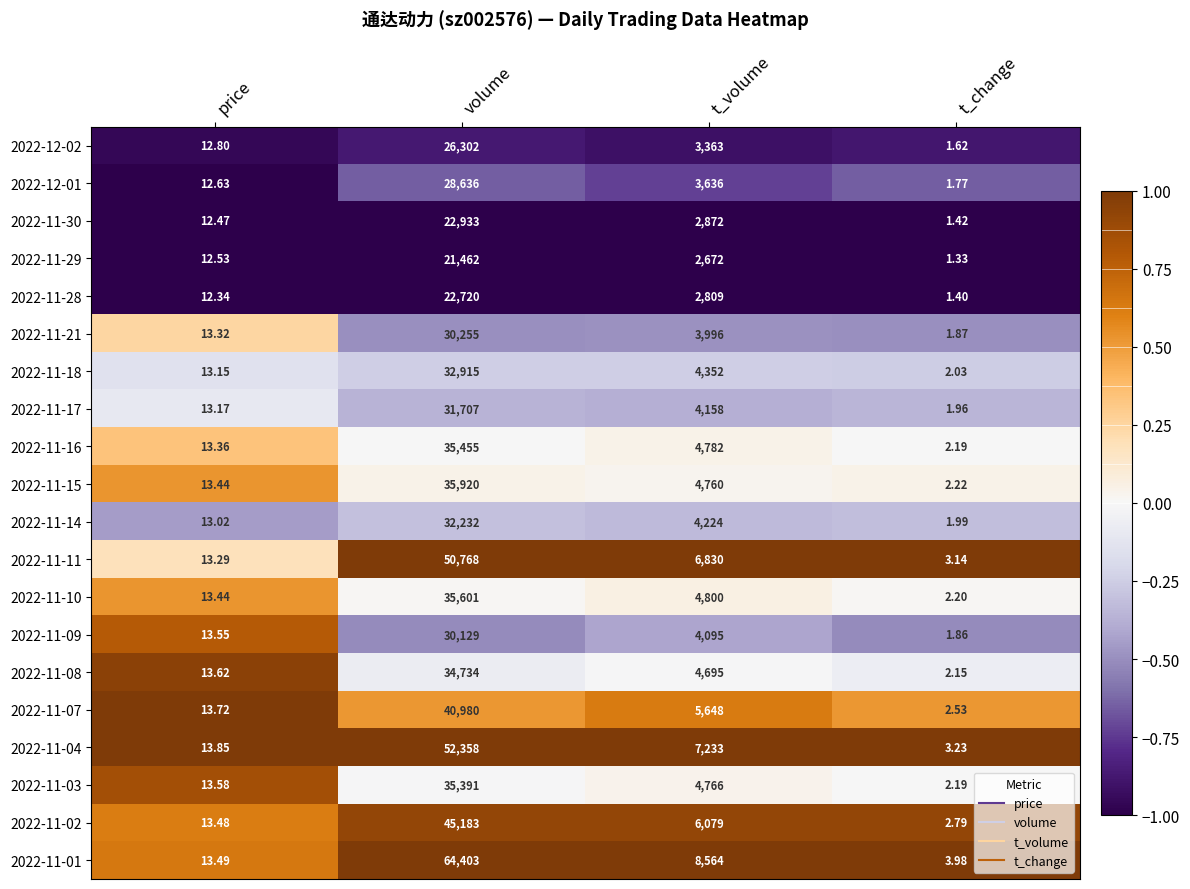

Which category has the highest value in the 2022-12-02 series?

volume